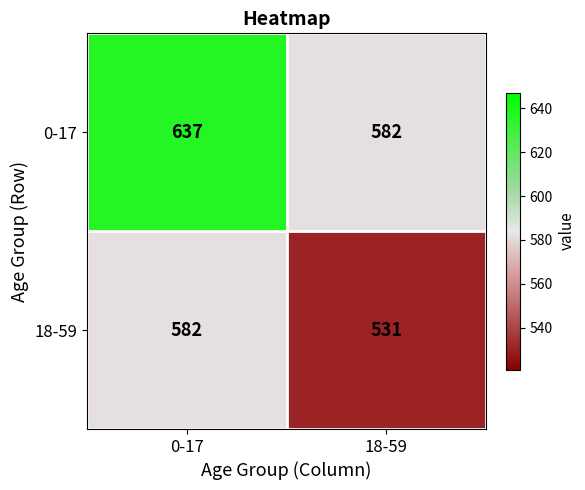

True or false: 0-17 has a value of 833 at 18-59.

False